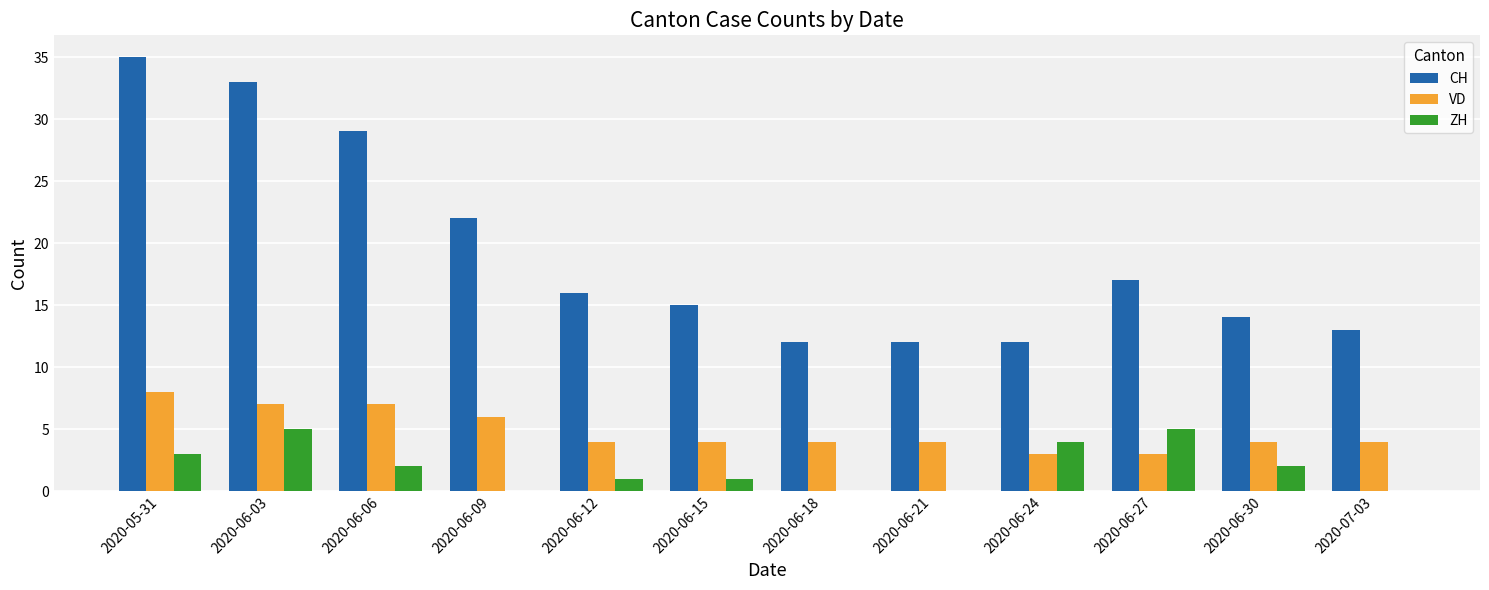

What is the average value of the VD series?

5